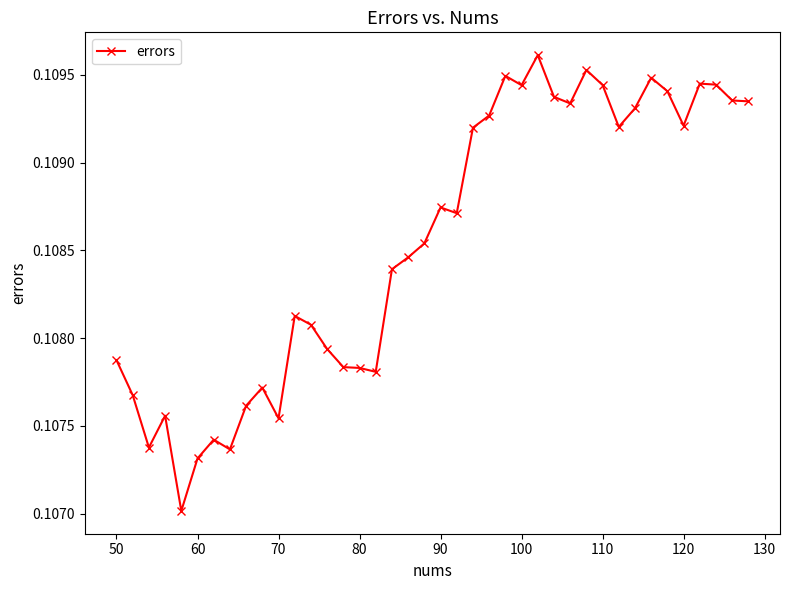

How many values are between 0 and 1?

40